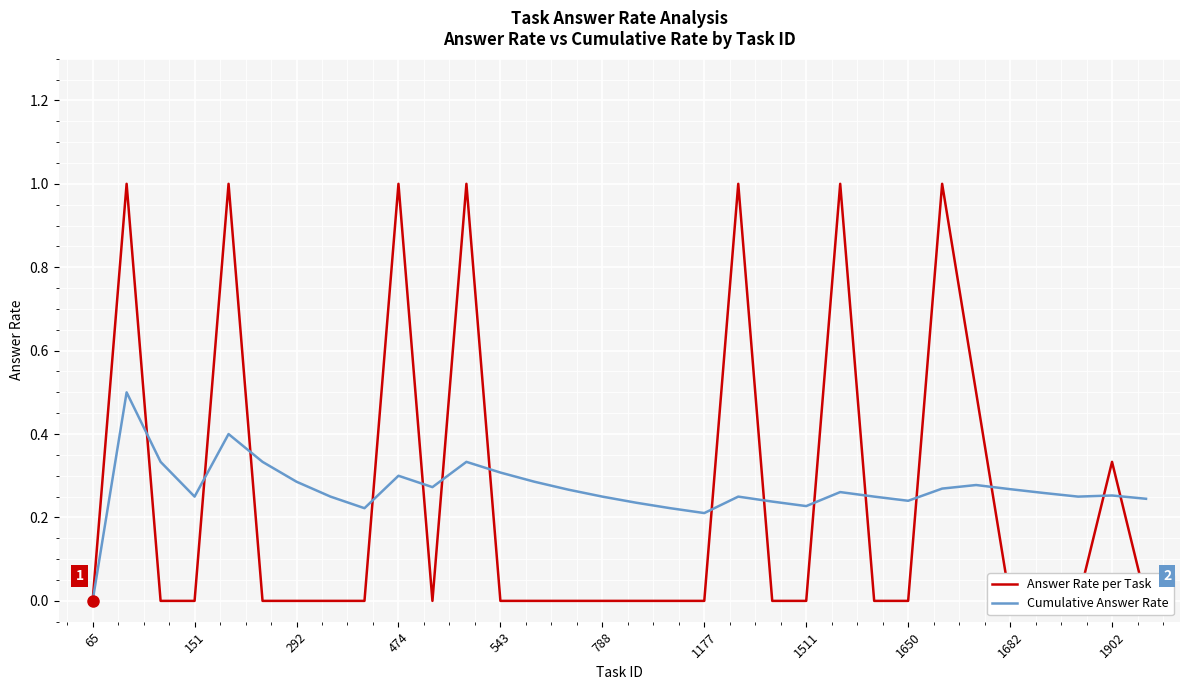

After their last crossing, which series has the higher values: Cumulative Answer Rate or Answer Rate per Task?

Cumulative Answer Rate